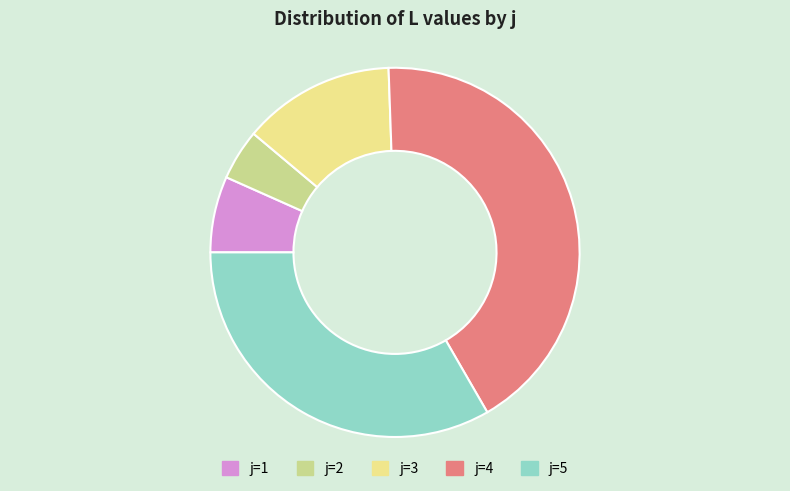

Is there any slice that represents more than half of the pie?

No